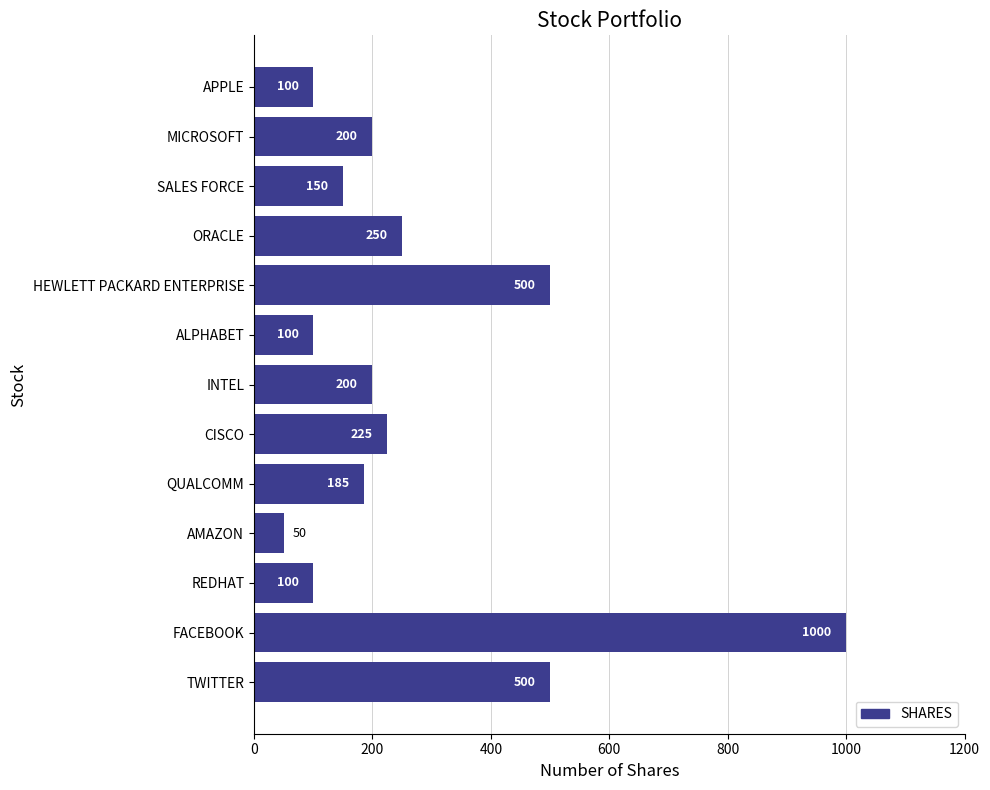

What is the change in value from ALPHABET to FACEBOOK?

+900